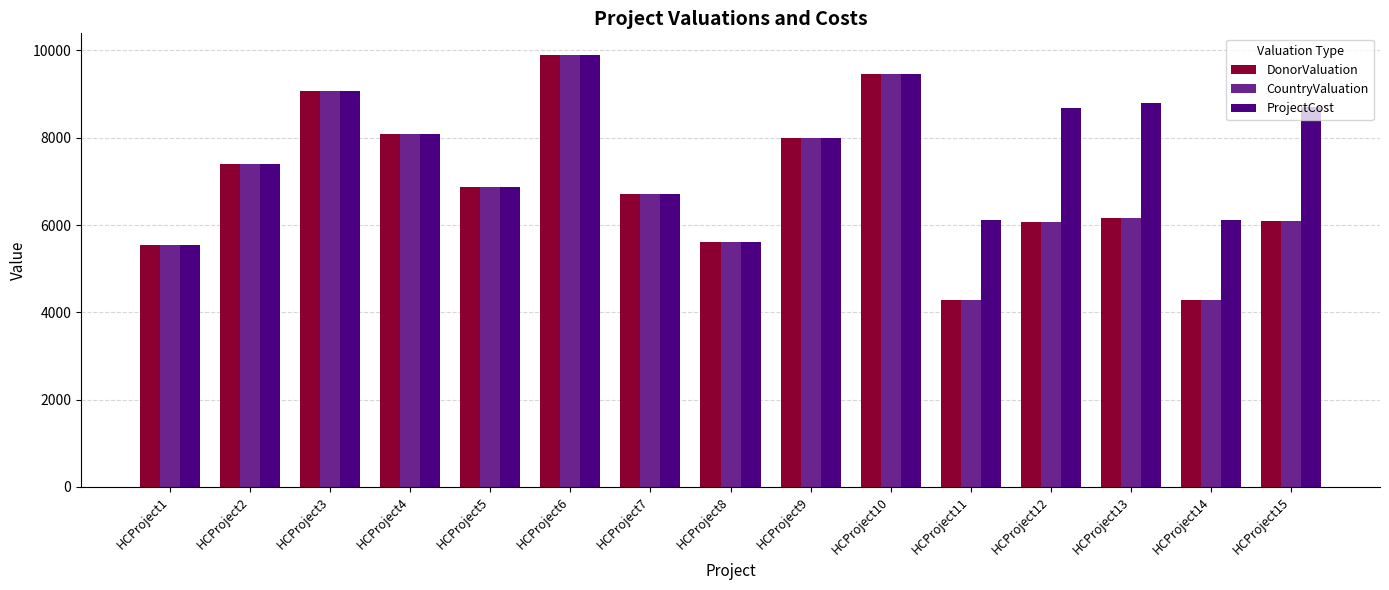

What is the difference between the maximum and minimum values in the CountryValuation series?

5617